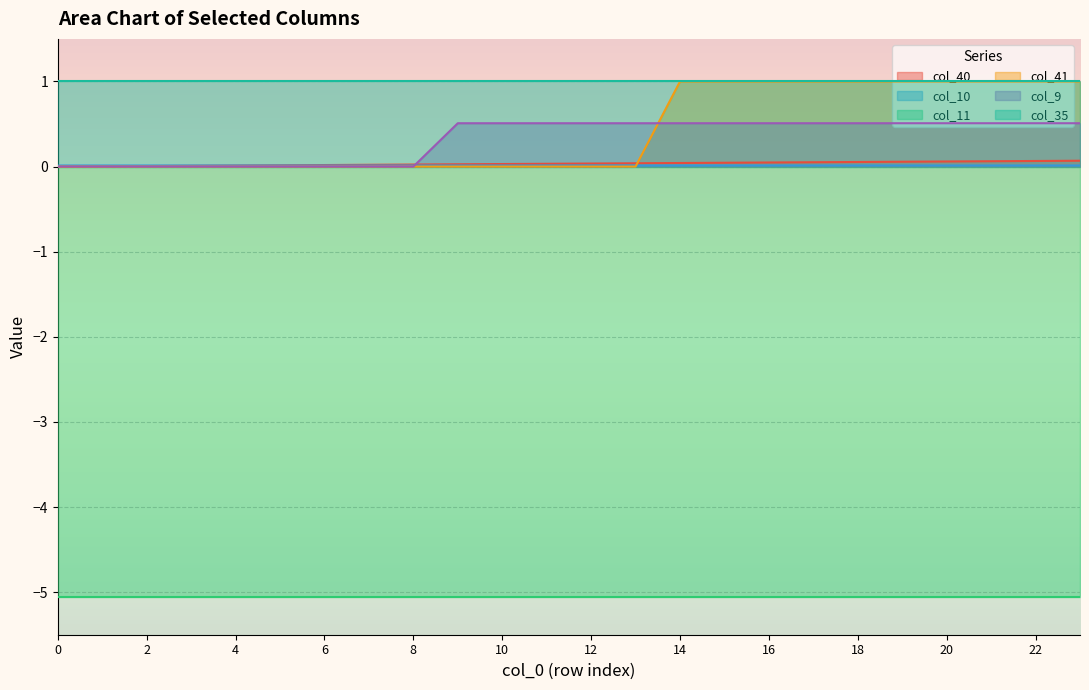

What is the maximum value for col_9?

0.5